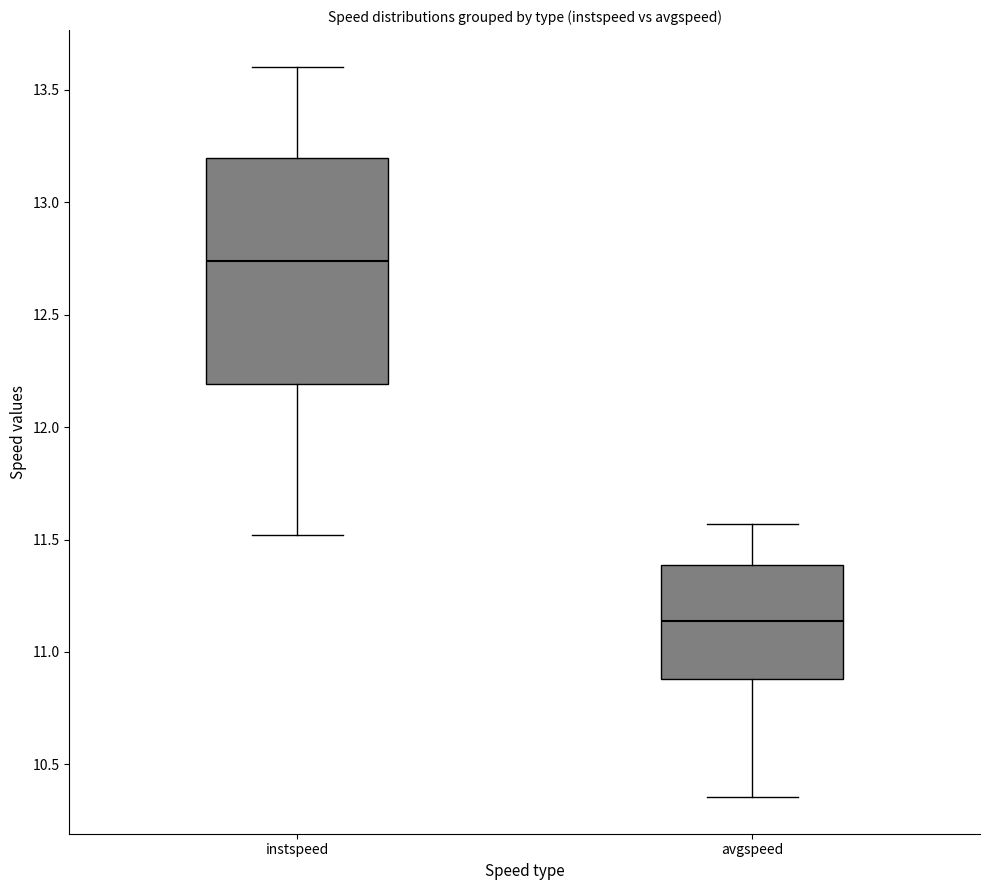

Reading left to right, read every box against the y-axis: the position of its median line, the range the box covers, and the ends of its whiskers. The values are not printed on the chart, so give them approximately, as read against the axis.

instspeed: median 12.75, box 12.20 to 13.20, whiskers 11.50 to 13.60
avgspeed: median 11.15, box 10.90 to 11.40, whiskers 10.35 to 11.55